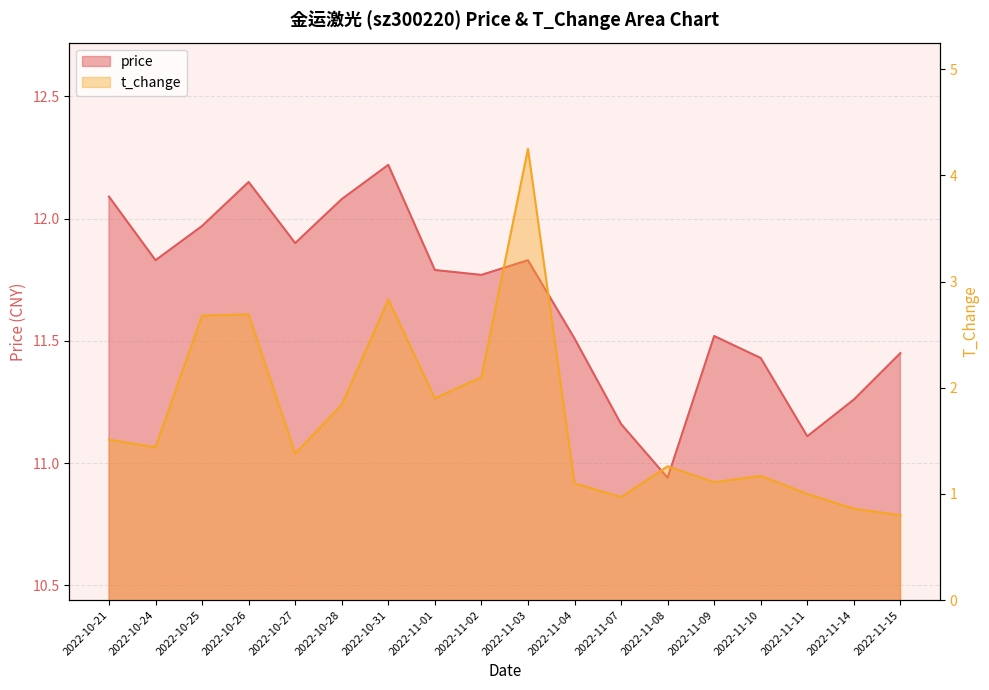

At how many categories does at least one series exceed 11?

17